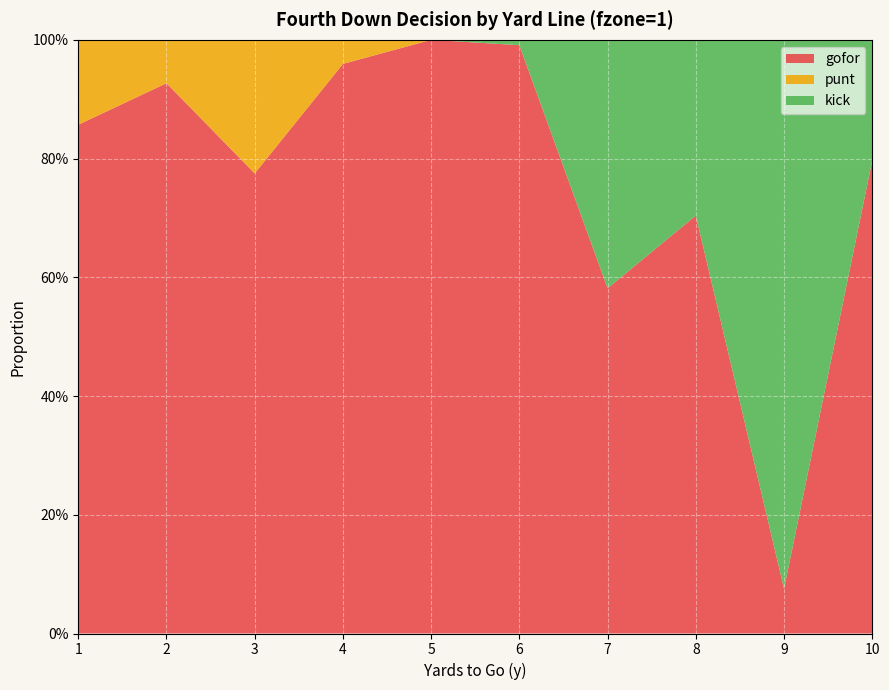

Reading right to left, extract all data points from this chart.

gofor: 0.8	0.1	0.7	0.6	1.0	1.0	1.0	0.8	0.9	0.9
punt: 0.0	0.0	0.0	0.0	0.0	0.0	0.0	0.2	0.1	0.1
kick: 0.2	0.9	0.3	0.4	0.0	0.0	0.0	0.0	0.0	0.0